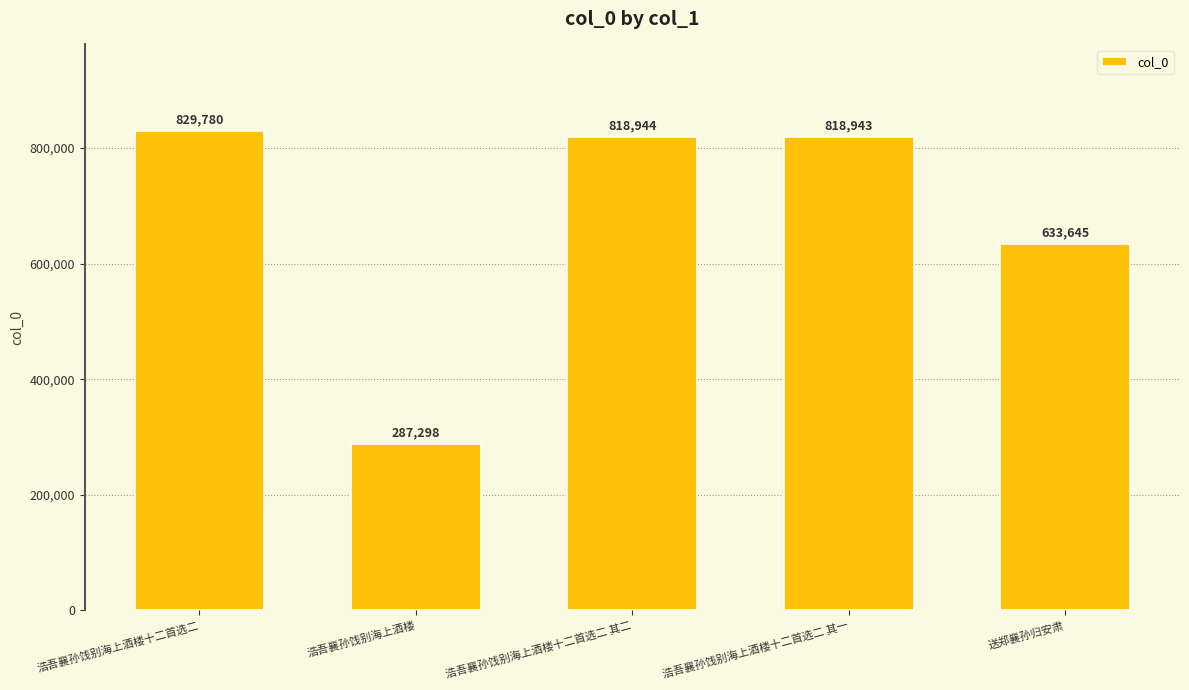

What is the difference between the second highest and second lowest values?

185299